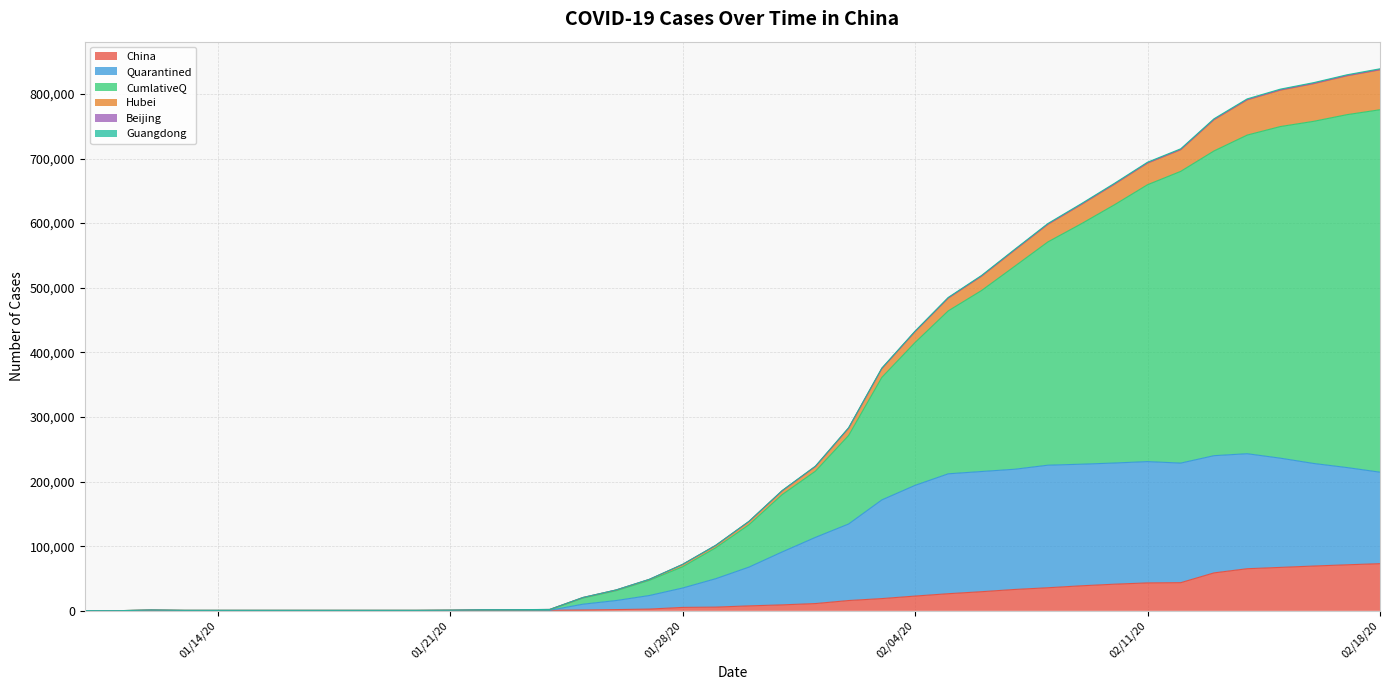

Does the chart display data point markers on the line(s)?

No